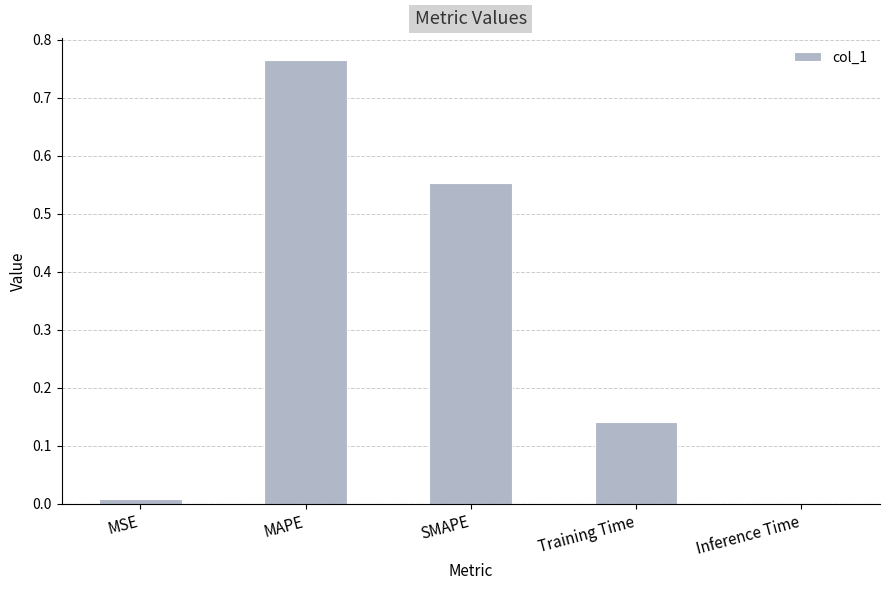

Which category has the highest value across all series?

MAPE